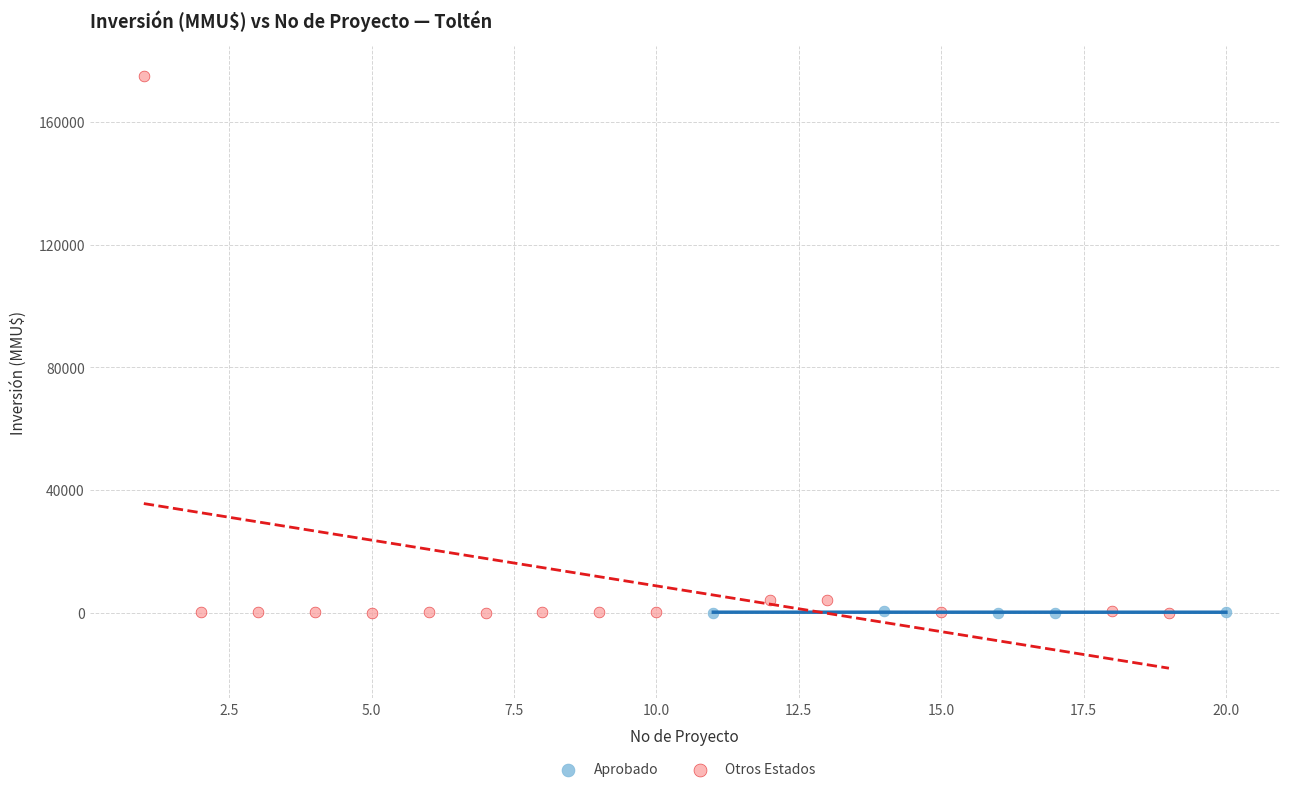

Which series contains the highest Y value?

Otros Estados